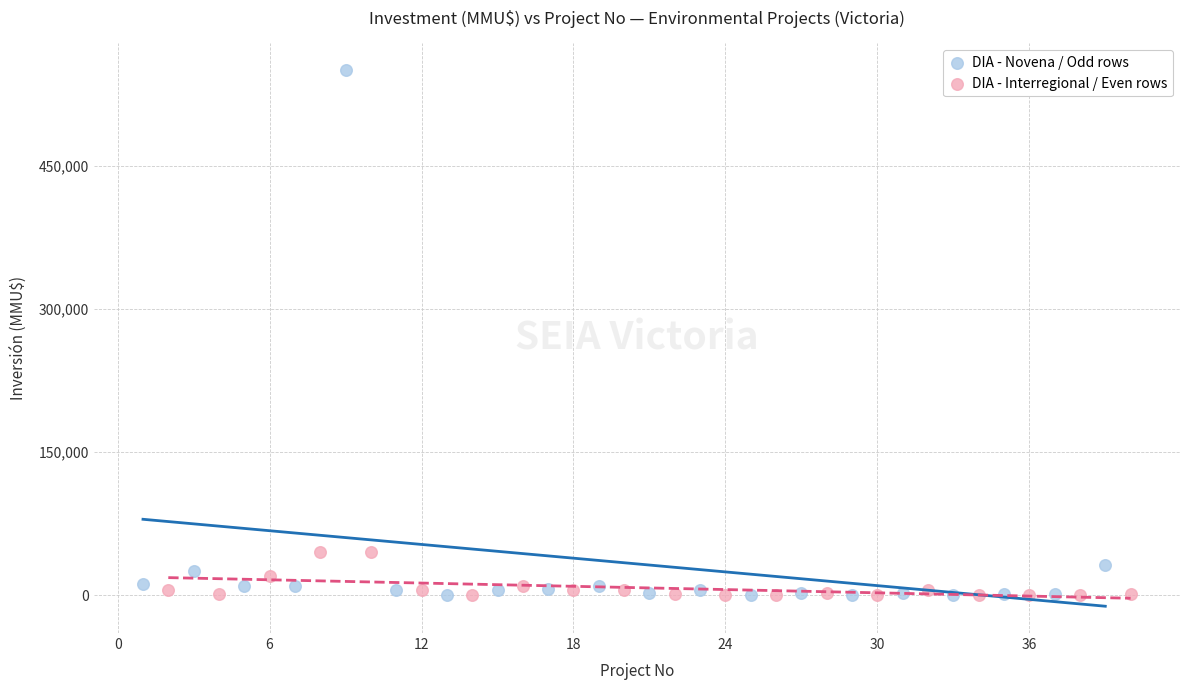

Which series contains the highest Y value?

DIA - Novena / Odd rows